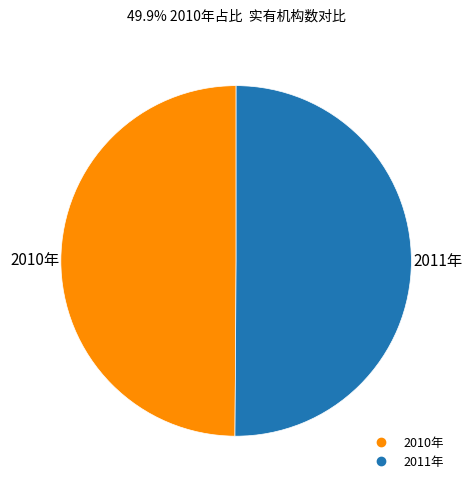

The 2010年 slice represents 50% of the pie. True or false?

True